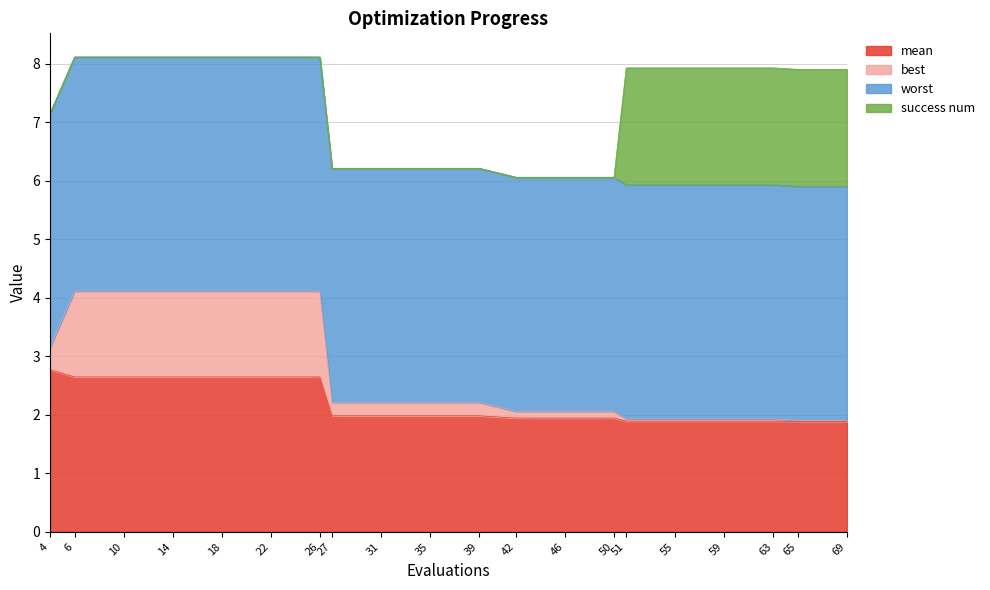

Does the chart display data point markers on the line(s)?

No